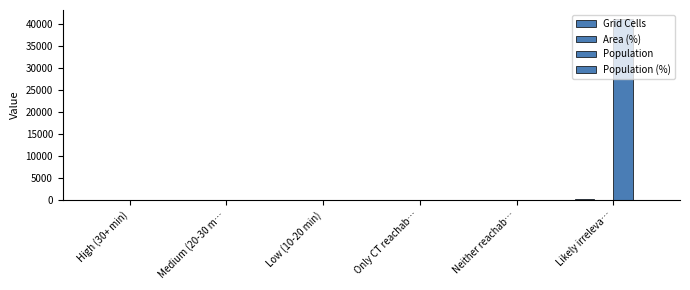

What is the label of the 6th bar from the left?

Likely irreleva…